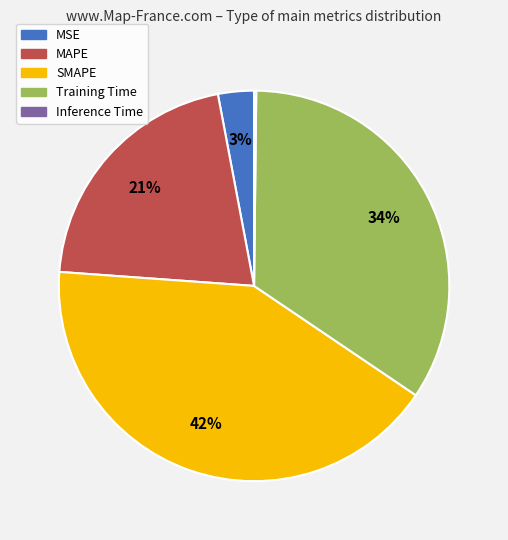

To the nearest percent, what is the combined percentage of MSE and Training Time?

37%